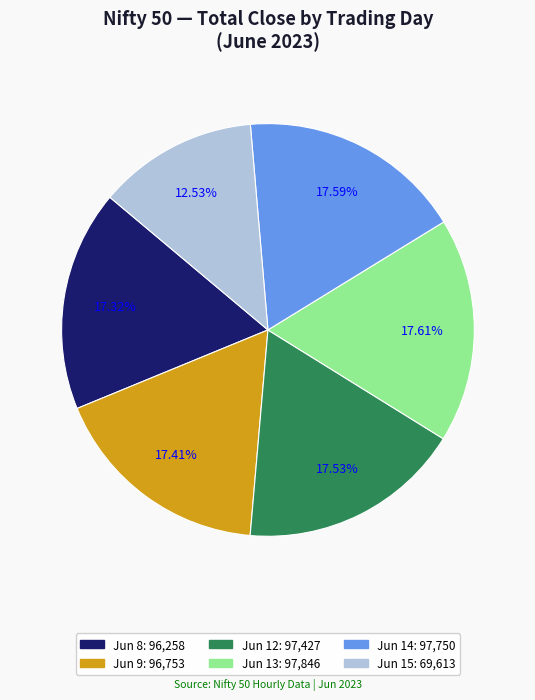

Does any single category account for the majority?

No